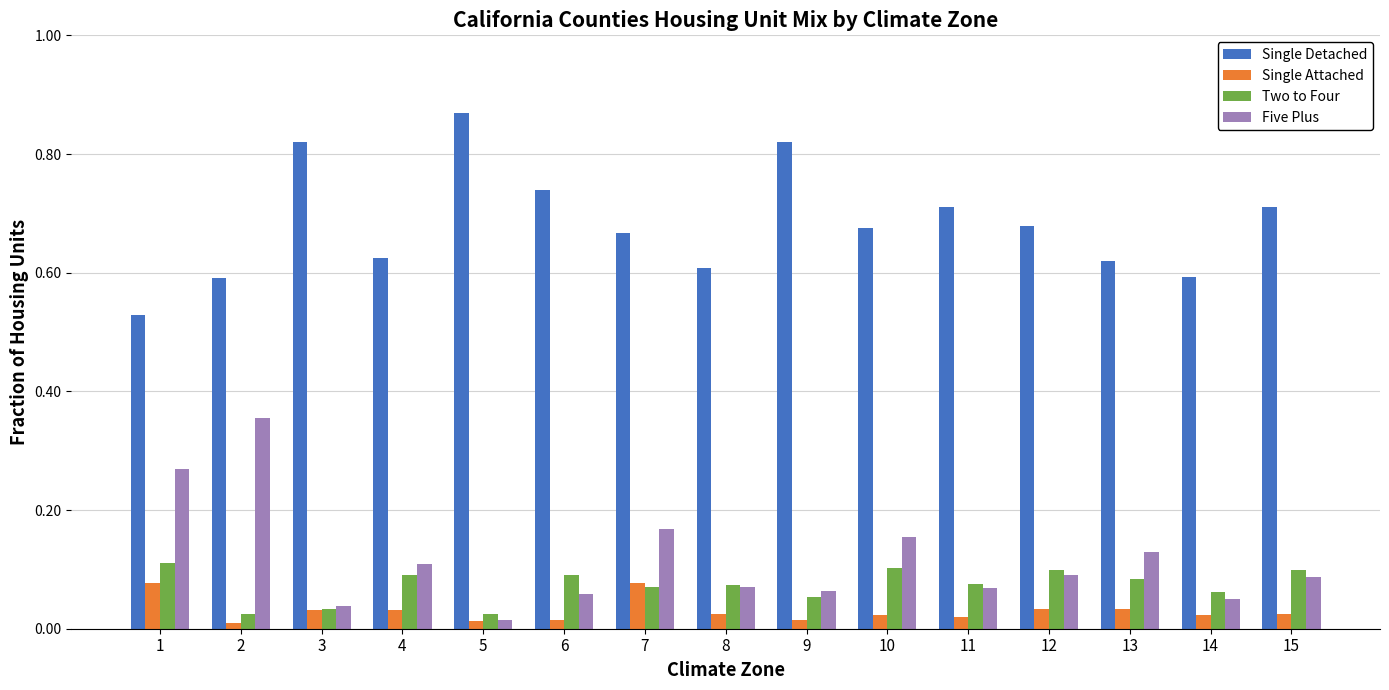

Is it true that Single Detached equals 0.9 at 8?

False